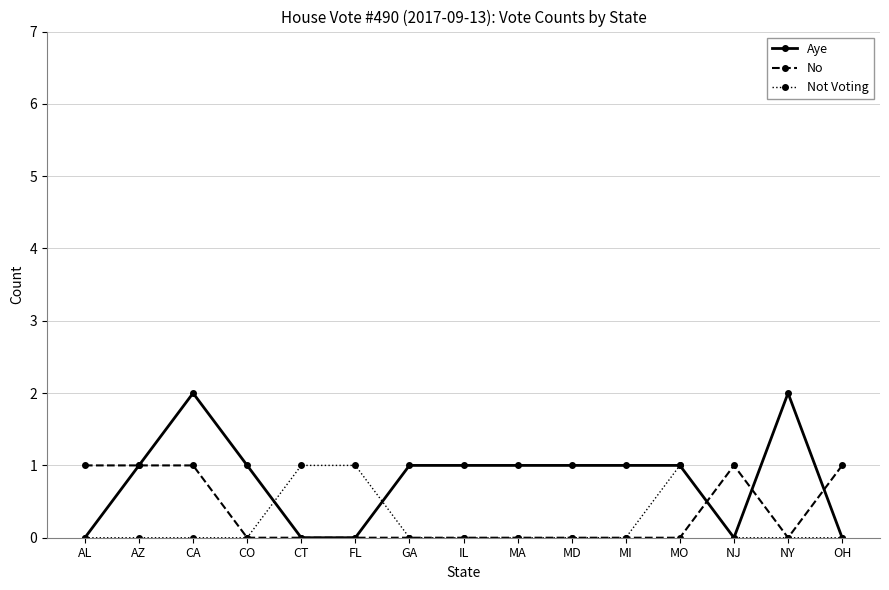

What is the total value across all series at MO?

2